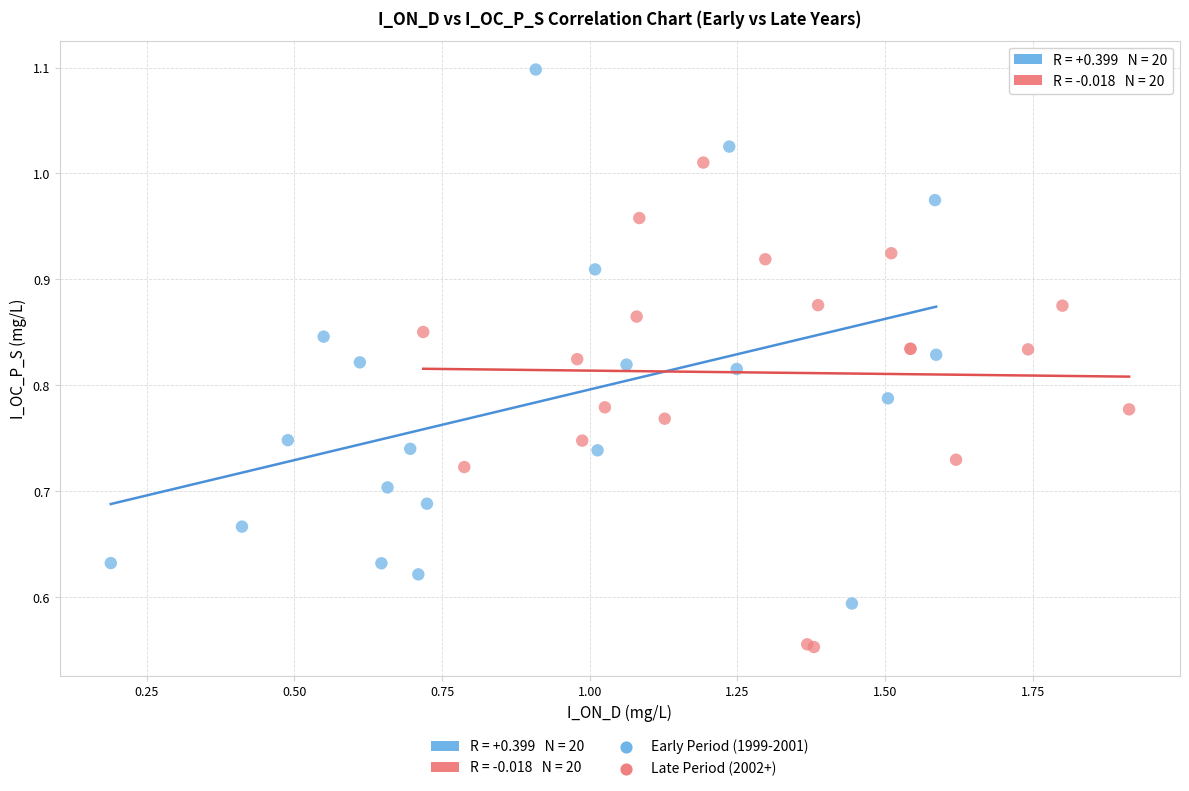

Which series reaches the maximum Y coordinate?

Early Period (1999-2001)